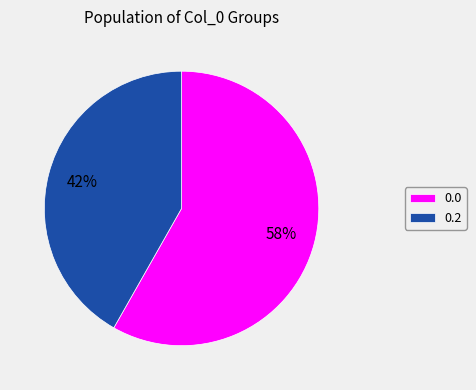

What percentage is the 0.2 slice, to the nearest percent?

42%